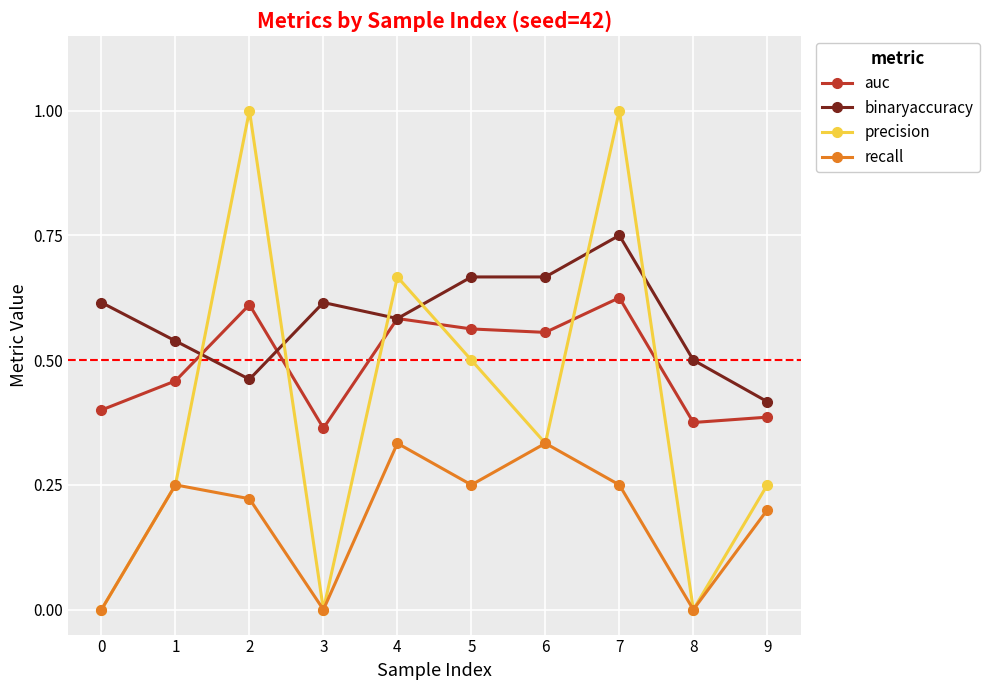

Where do auc and binaryaccuracy first cross each other?

1 and 2